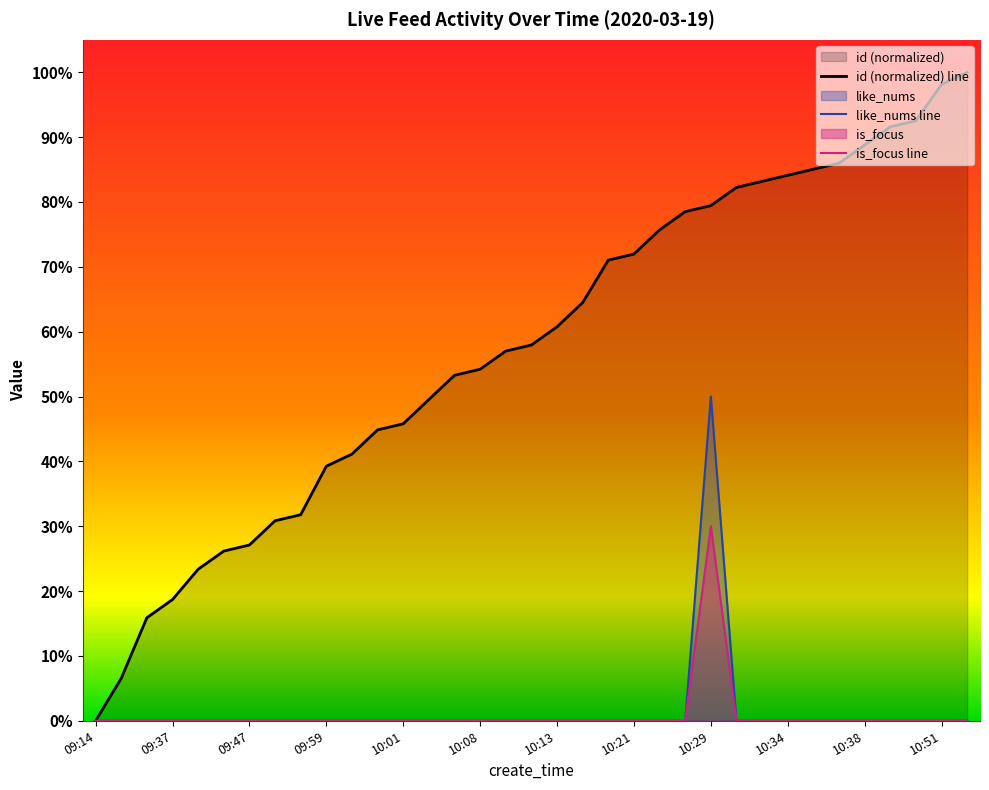

At which category is the sum across all series the highest?

10:29